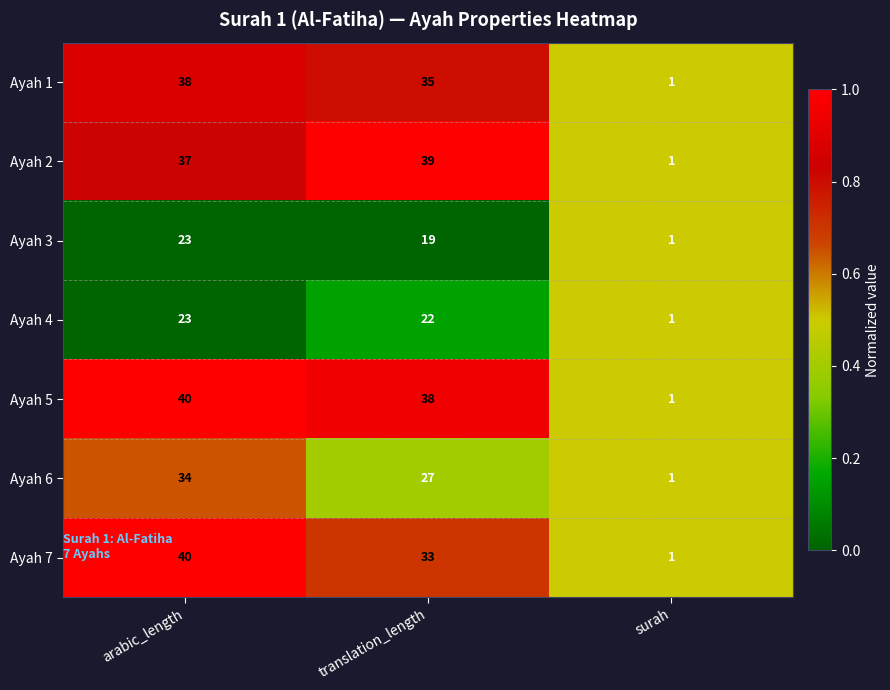

True or false: Ayah 4 has a value of 2 at surah.

False